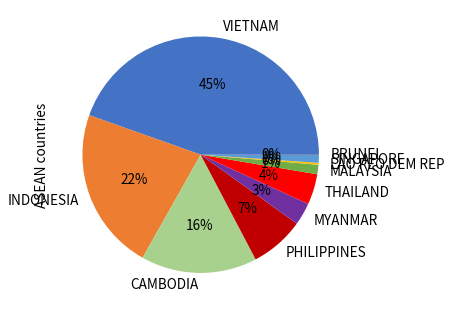

Does MALAYSIA account for over 50% of the chart?

No